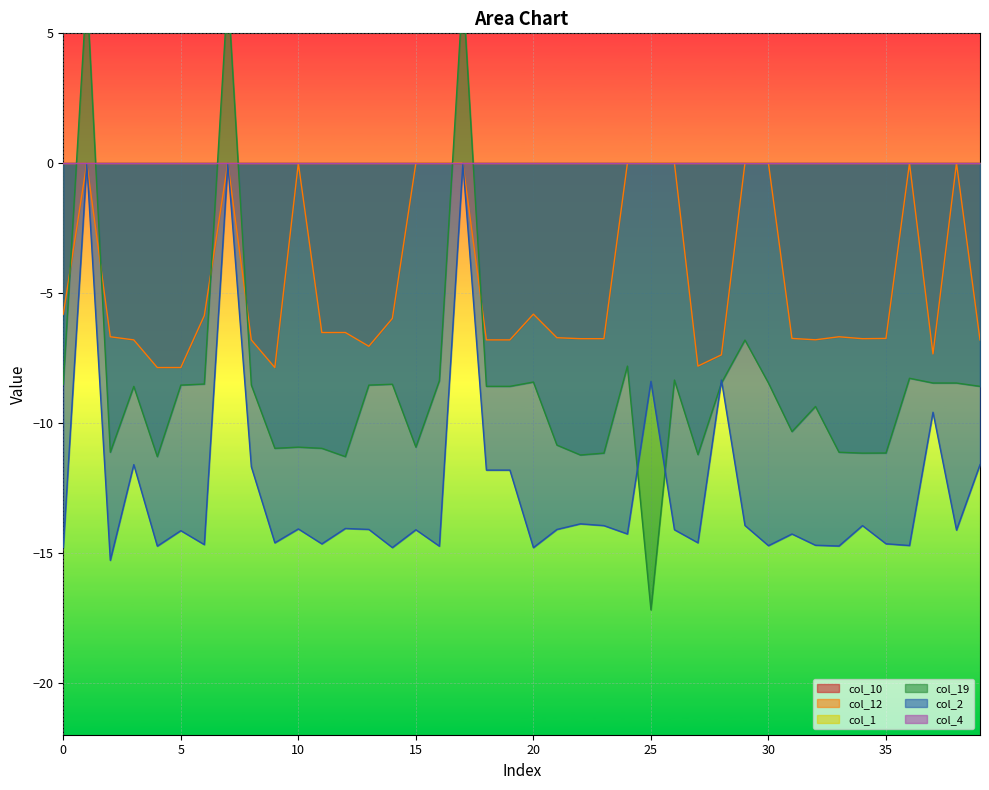

How many interior local valleys does the col_2 series have?

14